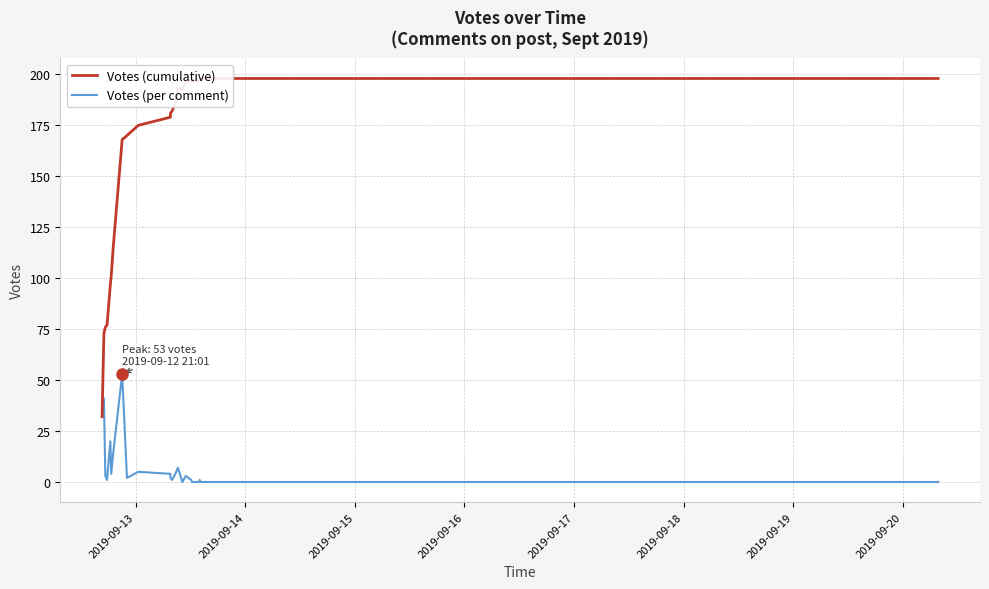

What is the difference between the maximum and second lowest values in the Votes (per comment) series?

53